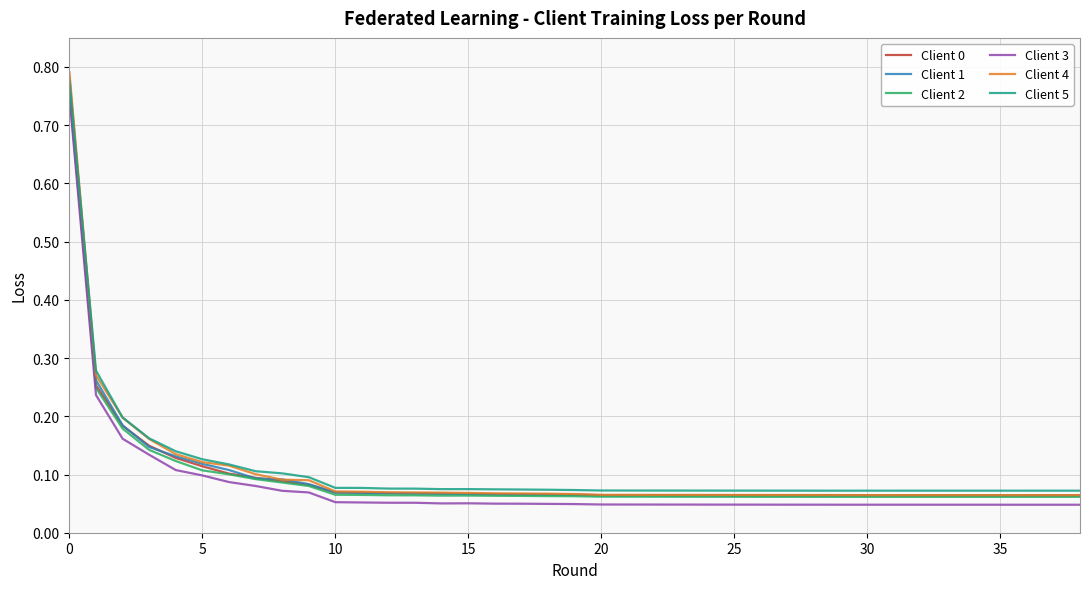

True or false: Client 3 and Client 5 cross at least once.

False